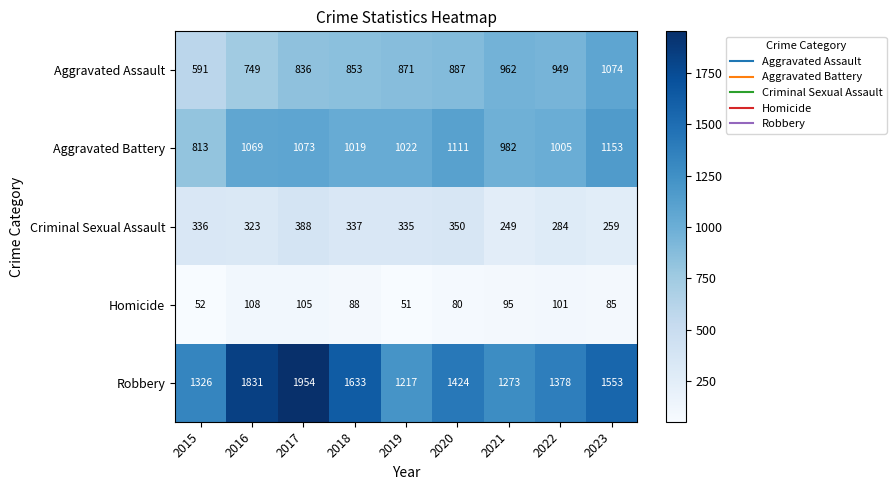

At which category is the sum across all series the highest?

2017